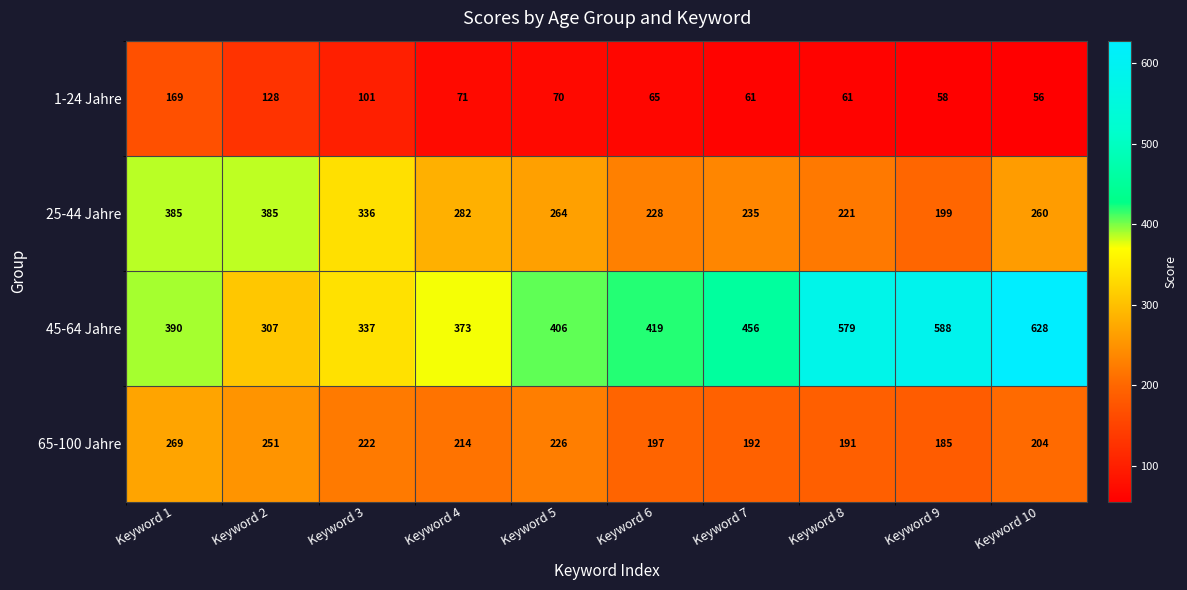

What is the approximate value of 45-64 Jahre at Keyword 5, to the nearest 50?

400